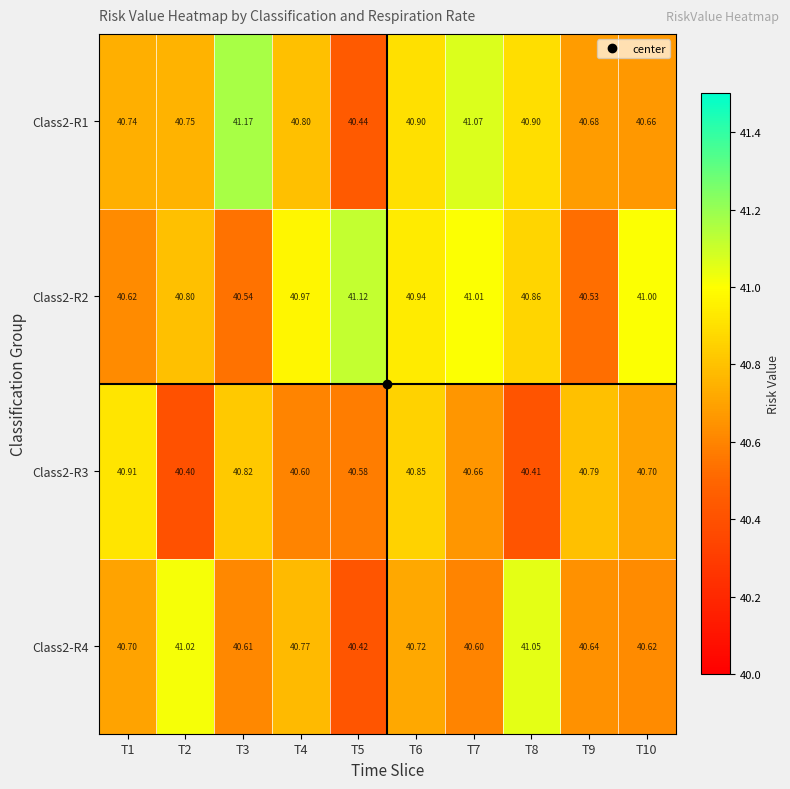

Which series has the largest total across all categories?

Class2-R2